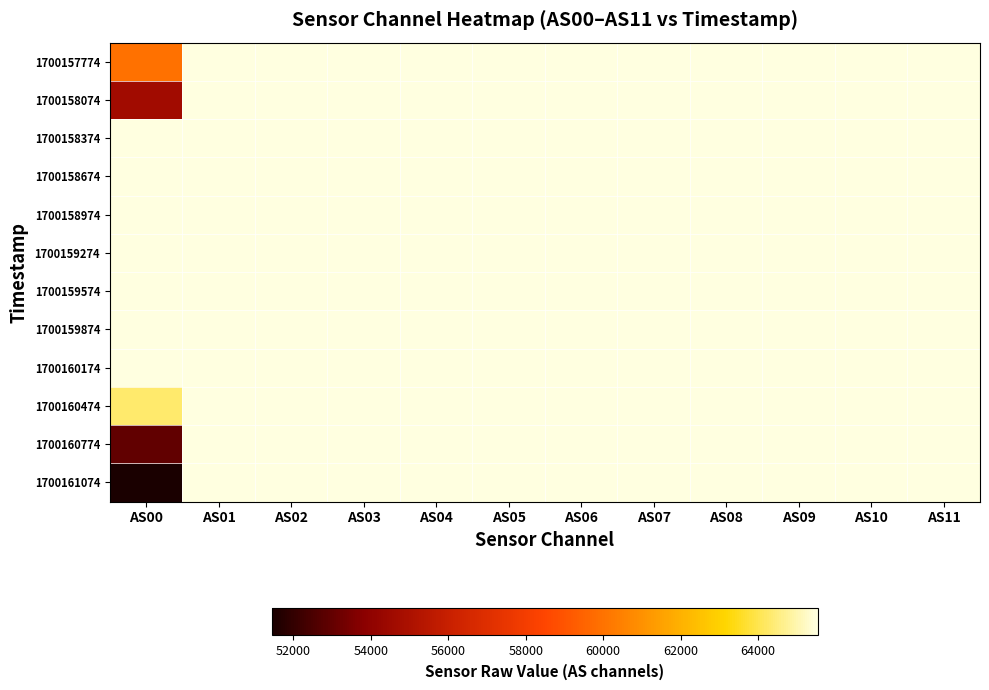

Reading left to right, transcribe all the data shown in this chart.

1700157774: AS00=59973	AS01=65535	AS02=65535	AS03=65535	AS04=65535	AS05=65535	AS06=65535	AS07=65535	AS08=65535	AS09=65535	AS10=65535	AS11=65535
1700158074: AS00=54624	AS01=65535	AS02=65535	AS03=65535	AS04=65535	AS05=65535	AS06=65535	AS07=65535	AS08=65535	AS09=65535	AS10=65535	AS11=65535
1700158374: AS00=65535	AS01=65535	AS02=65535	AS03=65535	AS04=65535	AS05=65535	AS06=65535	AS07=65535	AS08=65535	AS09=65535	AS10=65535	AS11=65535
1700158674: AS00=65535	AS01=65535	AS02=65535	AS03=65535	AS04=65535	AS05=65535	AS06=65535	AS07=65535	AS08=65535	AS09=65535	AS10=65535	AS11=65535
1700158974: AS00=65535	AS01=65535	AS02=65535	AS03=65535	AS04=65535	AS05=65535	AS06=65535	AS07=65535	AS08=65535	AS09=65535	AS10=65535	AS11=65535
1700159274: AS00=65535	AS01=65535	AS02=65535	AS03=65535	AS04=65535	AS05=65535	AS06=65535	AS07=65535	AS08=65535	AS09=65535	AS10=65535	AS11=65535
1700159574: AS00=65535	AS01=65535	AS02=65535	AS03=65535	AS04=65535	AS05=65535	AS06=65535	AS07=65535	AS08=65535	AS09=65535	AS10=65535	AS11=65535
1700159874: AS00=65535	AS01=65535	AS02=65535	AS03=65535	AS04=65535	AS05=65535	AS06=65535	AS07=65535	AS08=65535	AS09=65535	AS10=65535	AS11=65535
1700160174: AS00=65535	AS01=65535	AS02=65535	AS03=65535	AS04=65535	AS05=65535	AS06=65535	AS07=65535	AS08=65535	AS09=65535	AS10=65535	AS11=65535
1700160474: AS00=64324	AS01=65535	AS02=65535	AS03=65535	AS04=65535	AS05=65535	AS06=65535	AS07=65535	AS08=65535	AS09=65535	AS10=65535	AS11=65535
1700160774: AS00=52973	AS01=65535	AS02=65535	AS03=65535	AS04=65535	AS05=65535	AS06=65535	AS07=65535	AS08=65535	AS09=65535	AS10=65535	AS11=65535
1700161074: AS00=51457	AS01=65535	AS02=65535	AS03=65535	AS04=65535	AS05=65535	AS06=65535	AS07=65535	AS08=65535	AS09=65535	AS10=65535	AS11=65535